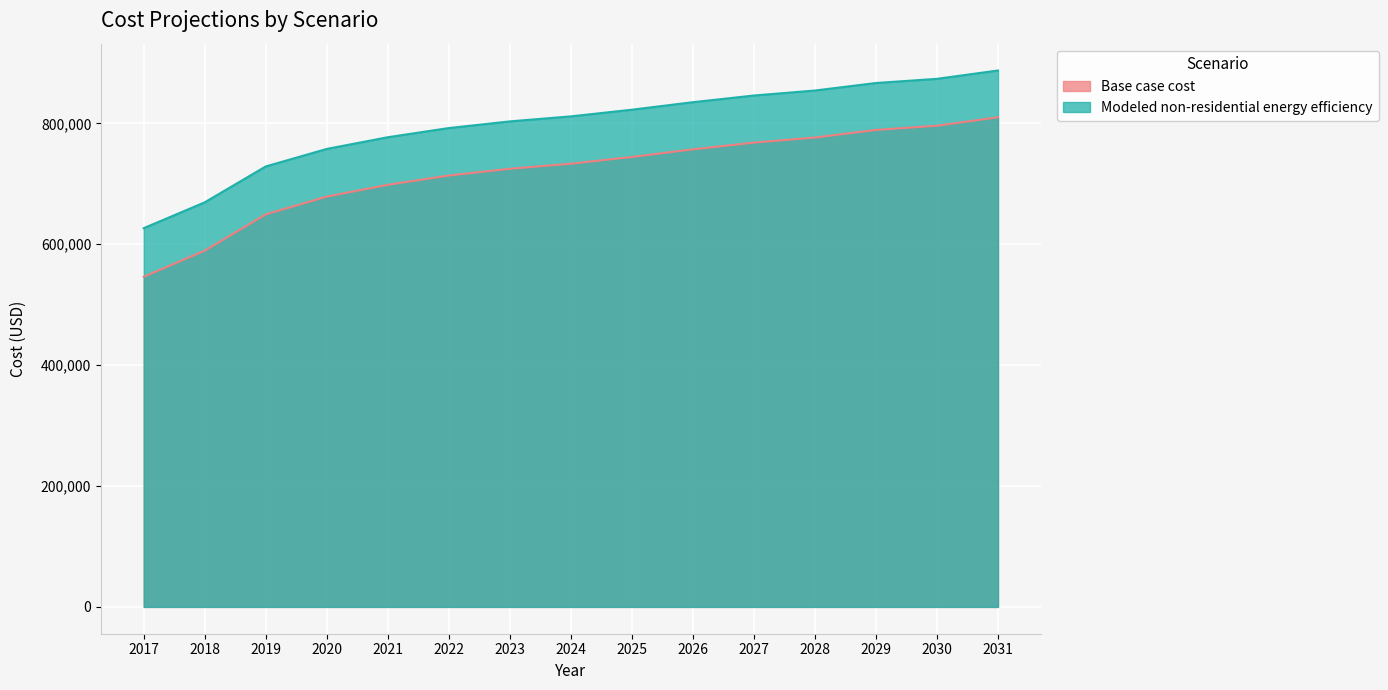

Is the value of Modeled non-residential energy efficiency at 2017 greater than the value of Base case cost at 2020?

No